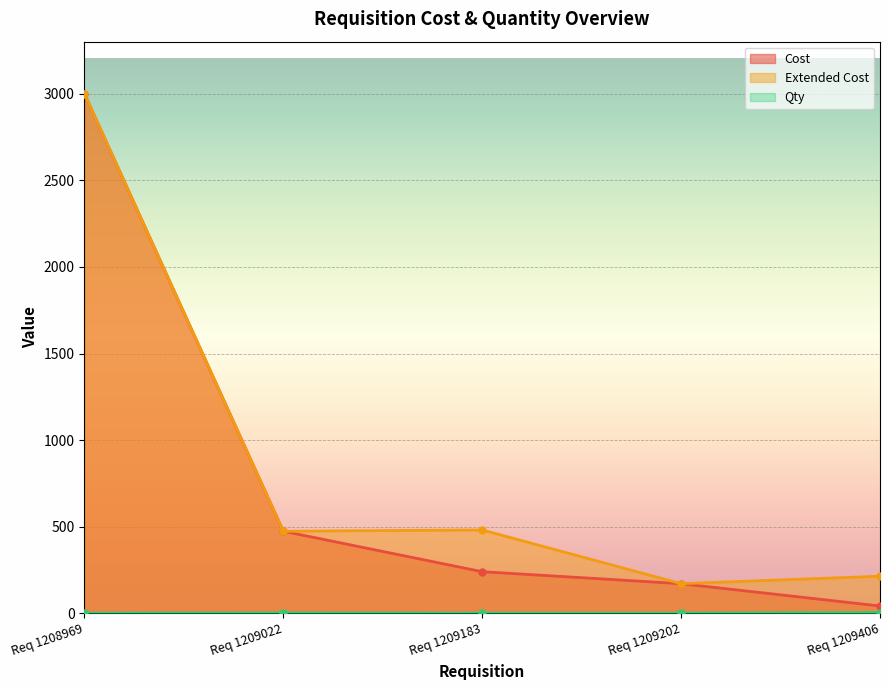

Where is Qty nearest to the value 3?

Req 1209022